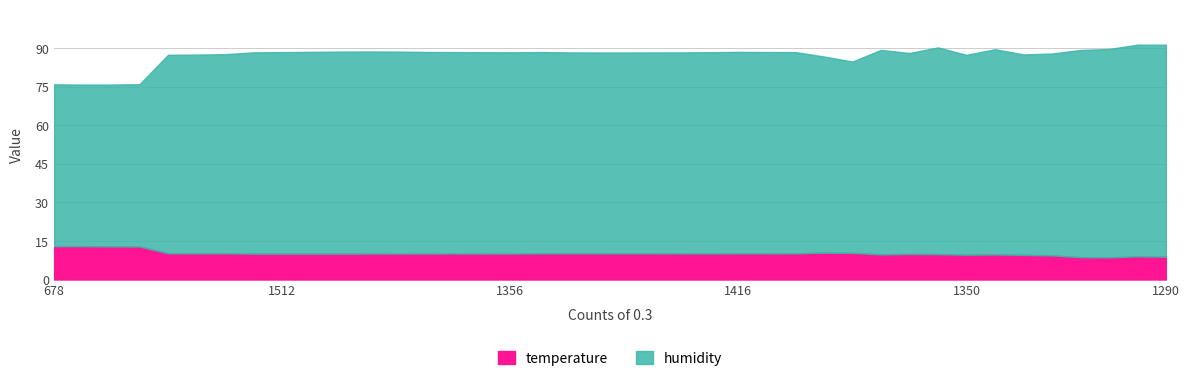

What is the maximum value for temperature?

13.0